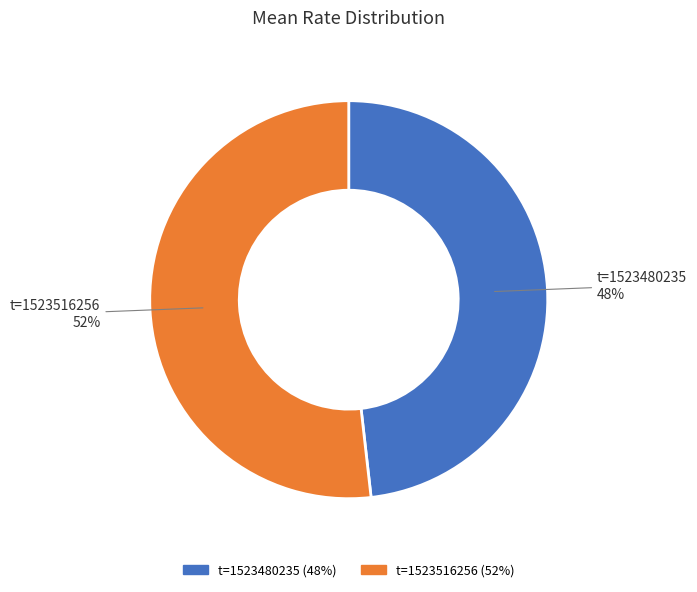

Is there any slice that represents more than half of the pie?

Yes